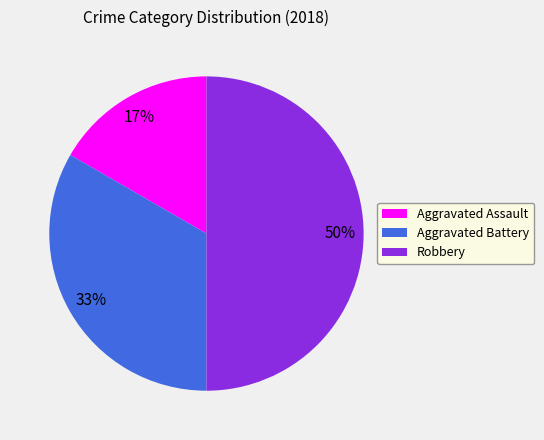

To the nearest percent, what is the difference between the Aggravated Battery and Robbery slice percentages?

17%